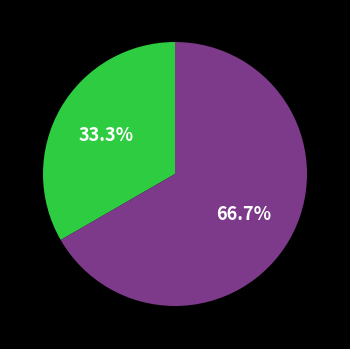

Is there any slice that represents more than half of the pie?

Yes